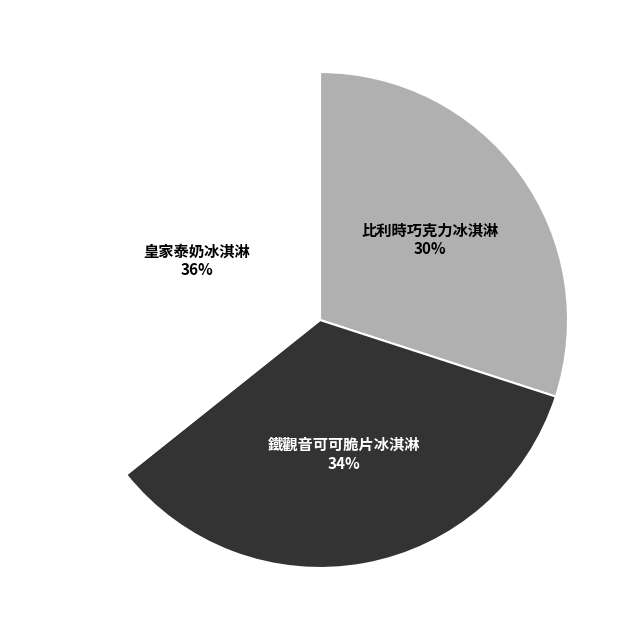

True or false: 鐵觀音可可脆片冰淇淋 accounts for 20% of the total.

False